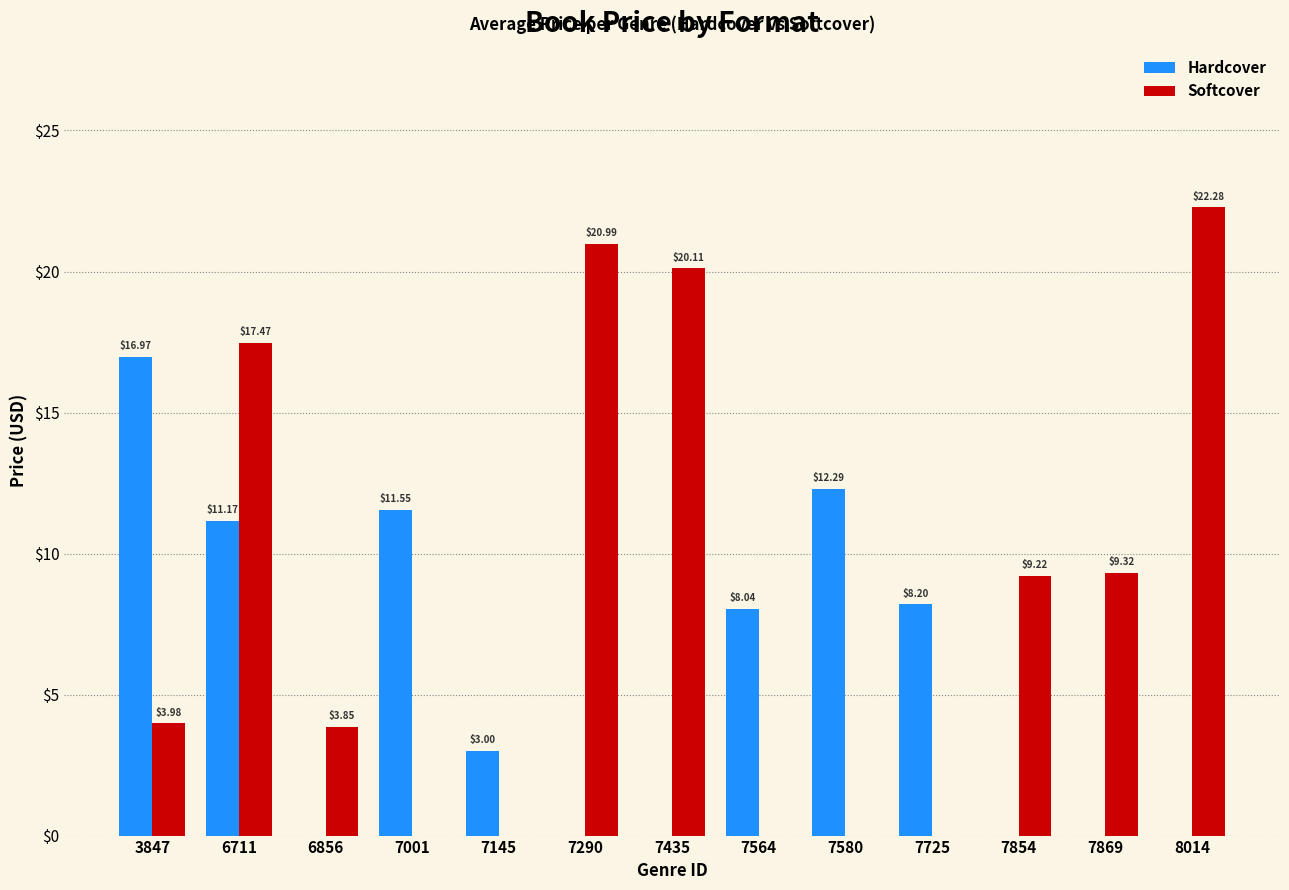

Are the bars grouped side by side (vs. stacked)?

Yes